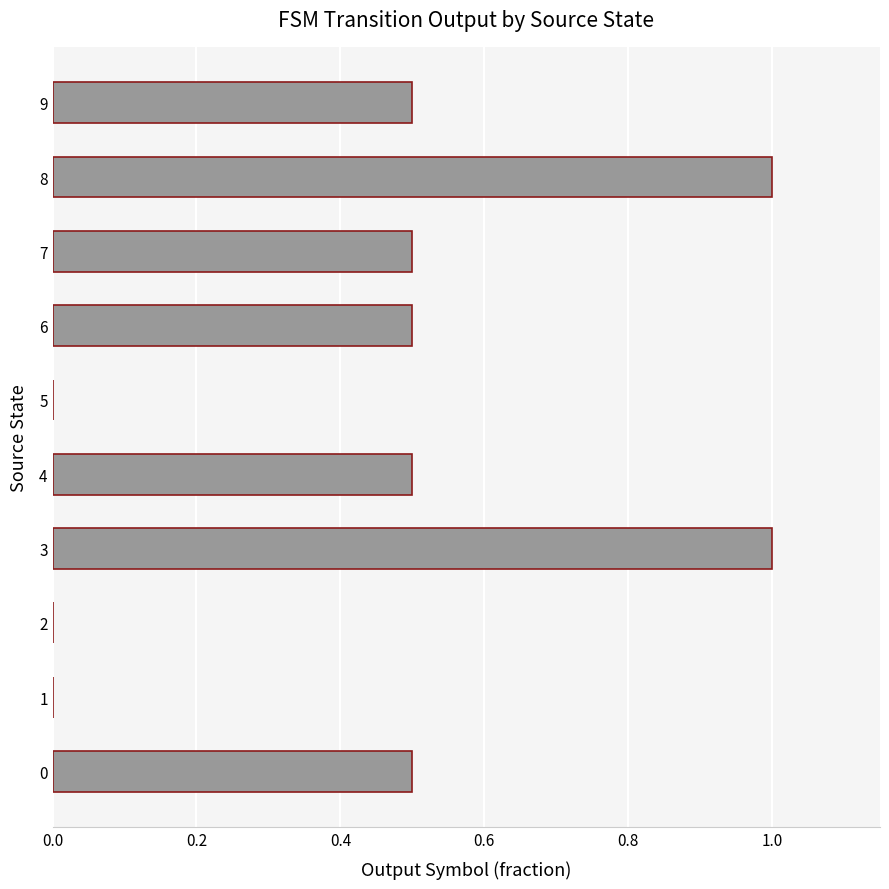

Reading bottom to top, transcribe all the data shown in this chart.

0=0.5	1=0.0	2=0.0	3=1.0	4=0.5	5=0.0	6=0.5	7=0.5	8=1.0	9=0.5